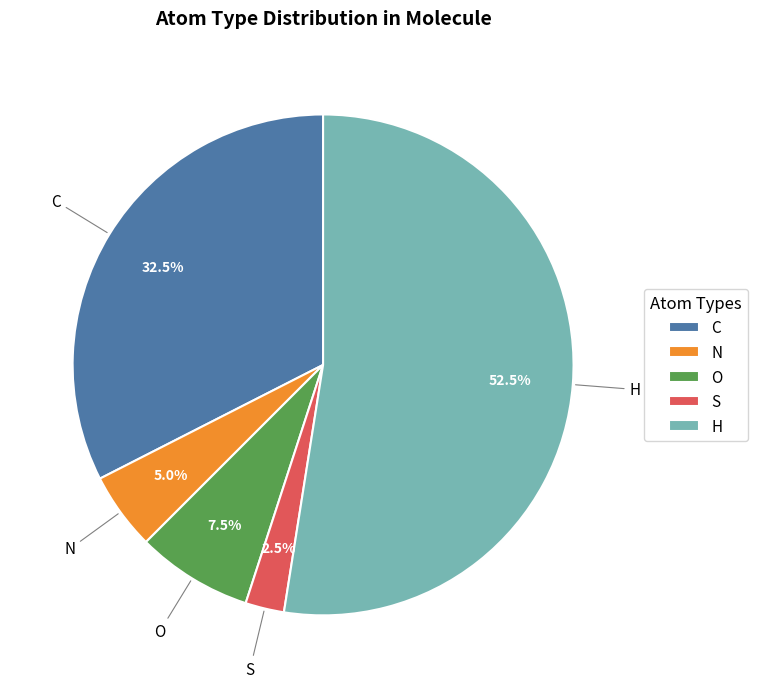

The N slice represents 5% of the pie. True or false?

True